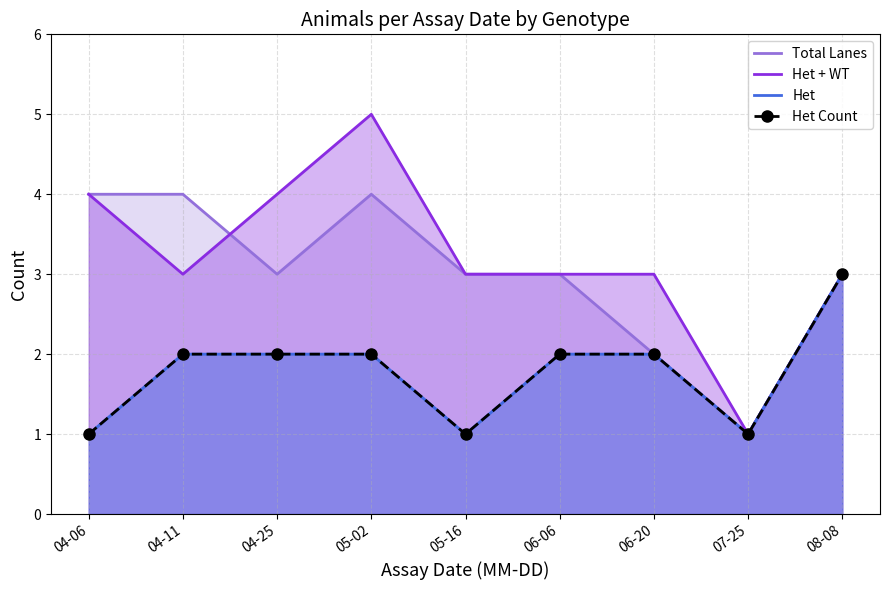

What is the smallest value displayed?

1